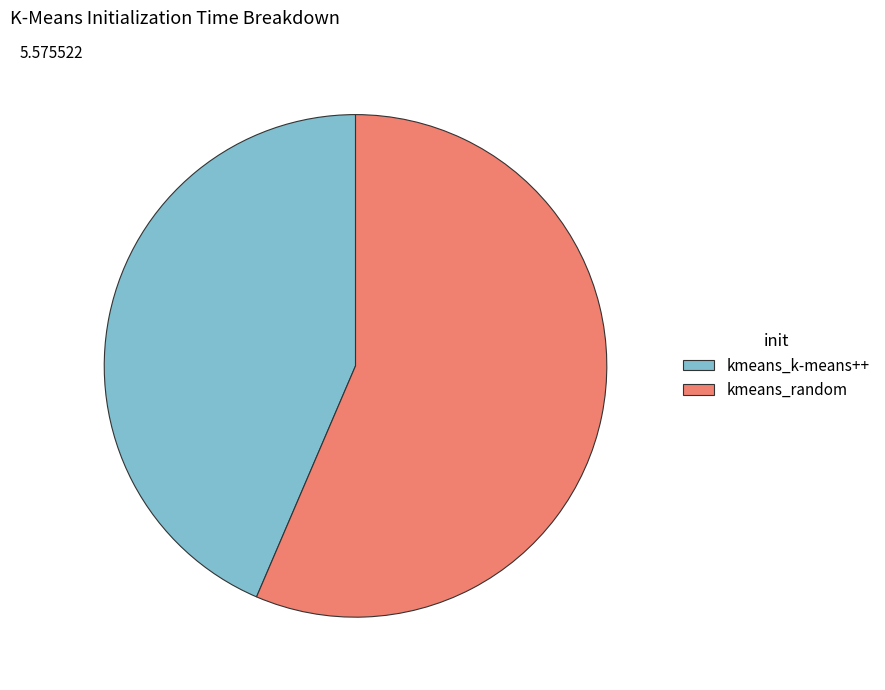

How many slices are in this pie chart?

2